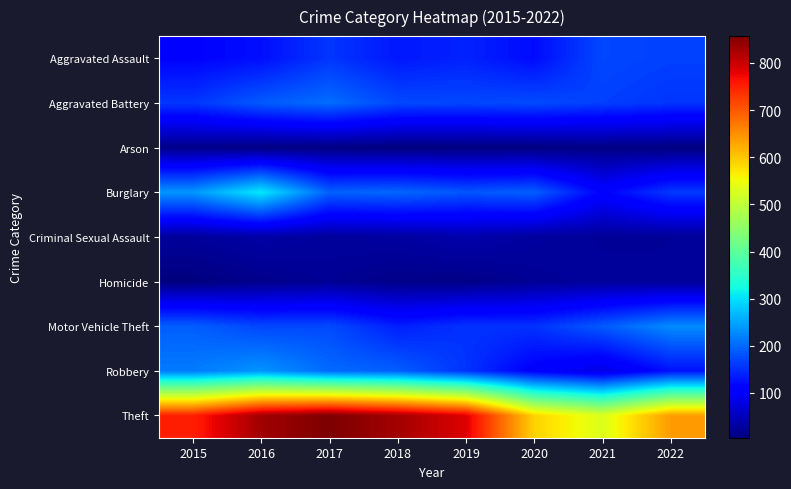

Which series has the largest total across all categories?

Theft